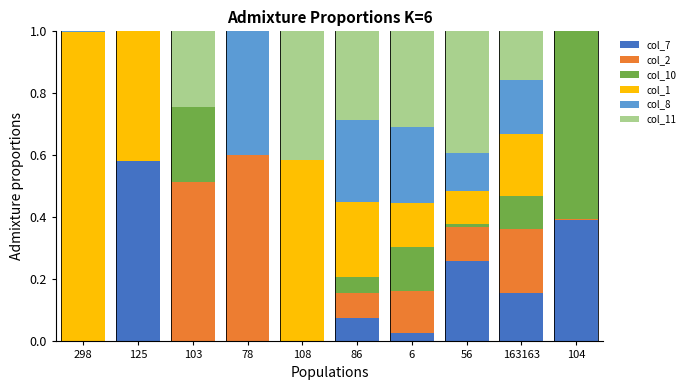

Are the bars horizontal?

No